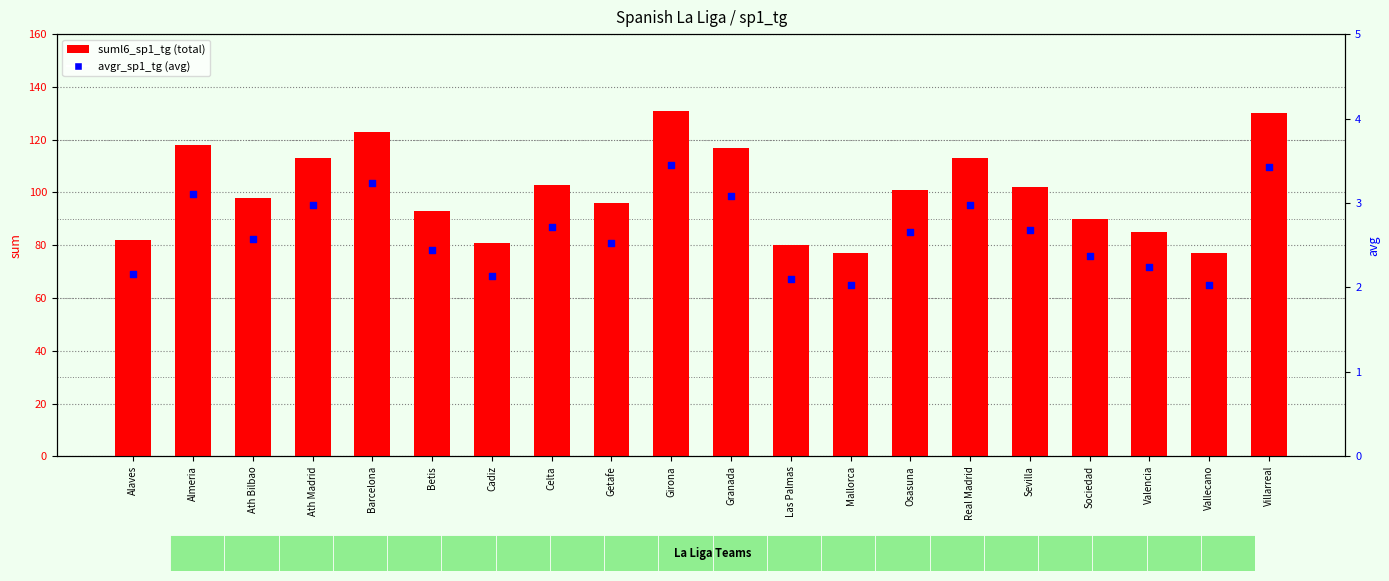

What are all the series names shown in the legend?

suml6_sp1_tg, avgr_sp1_tg